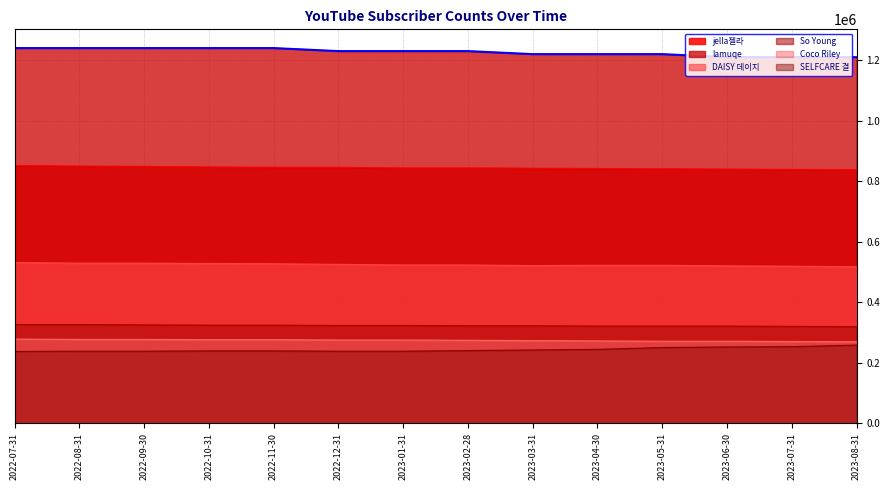

Which has a higher value, 2022-11-30 or 2022-12-31?

2022-11-30